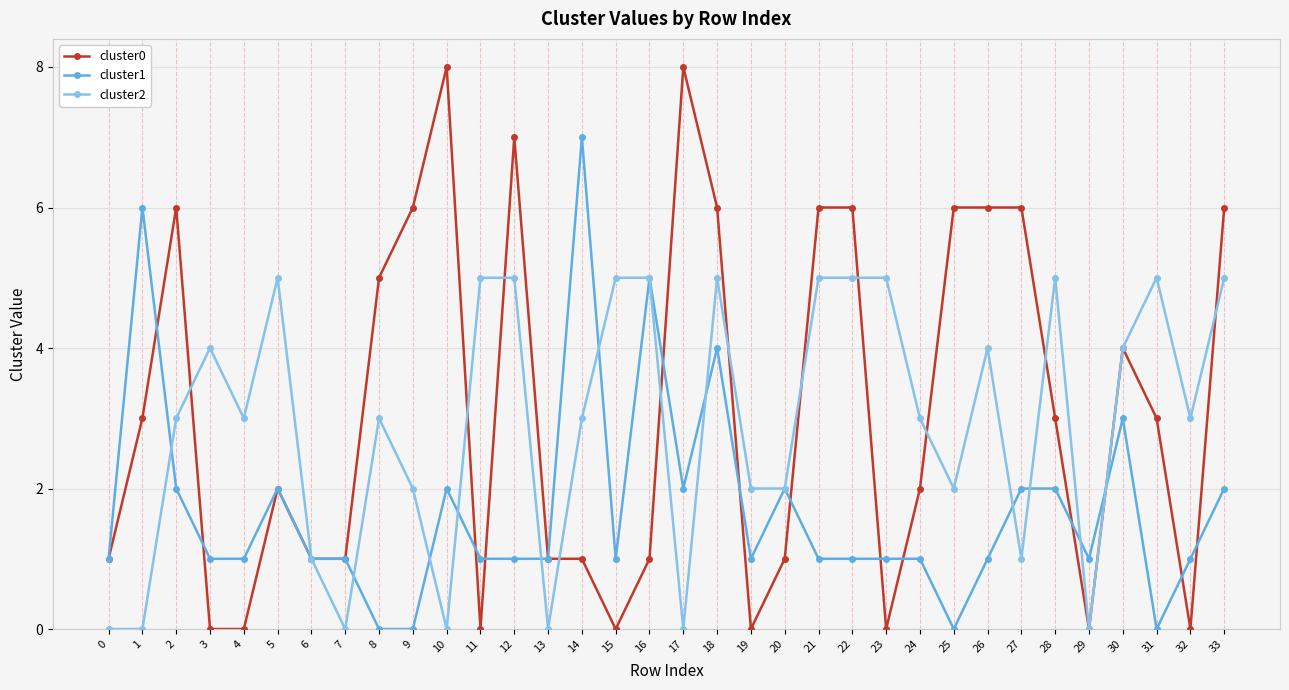

Between 4 and 27, which series saw the biggest shift?

cluster0